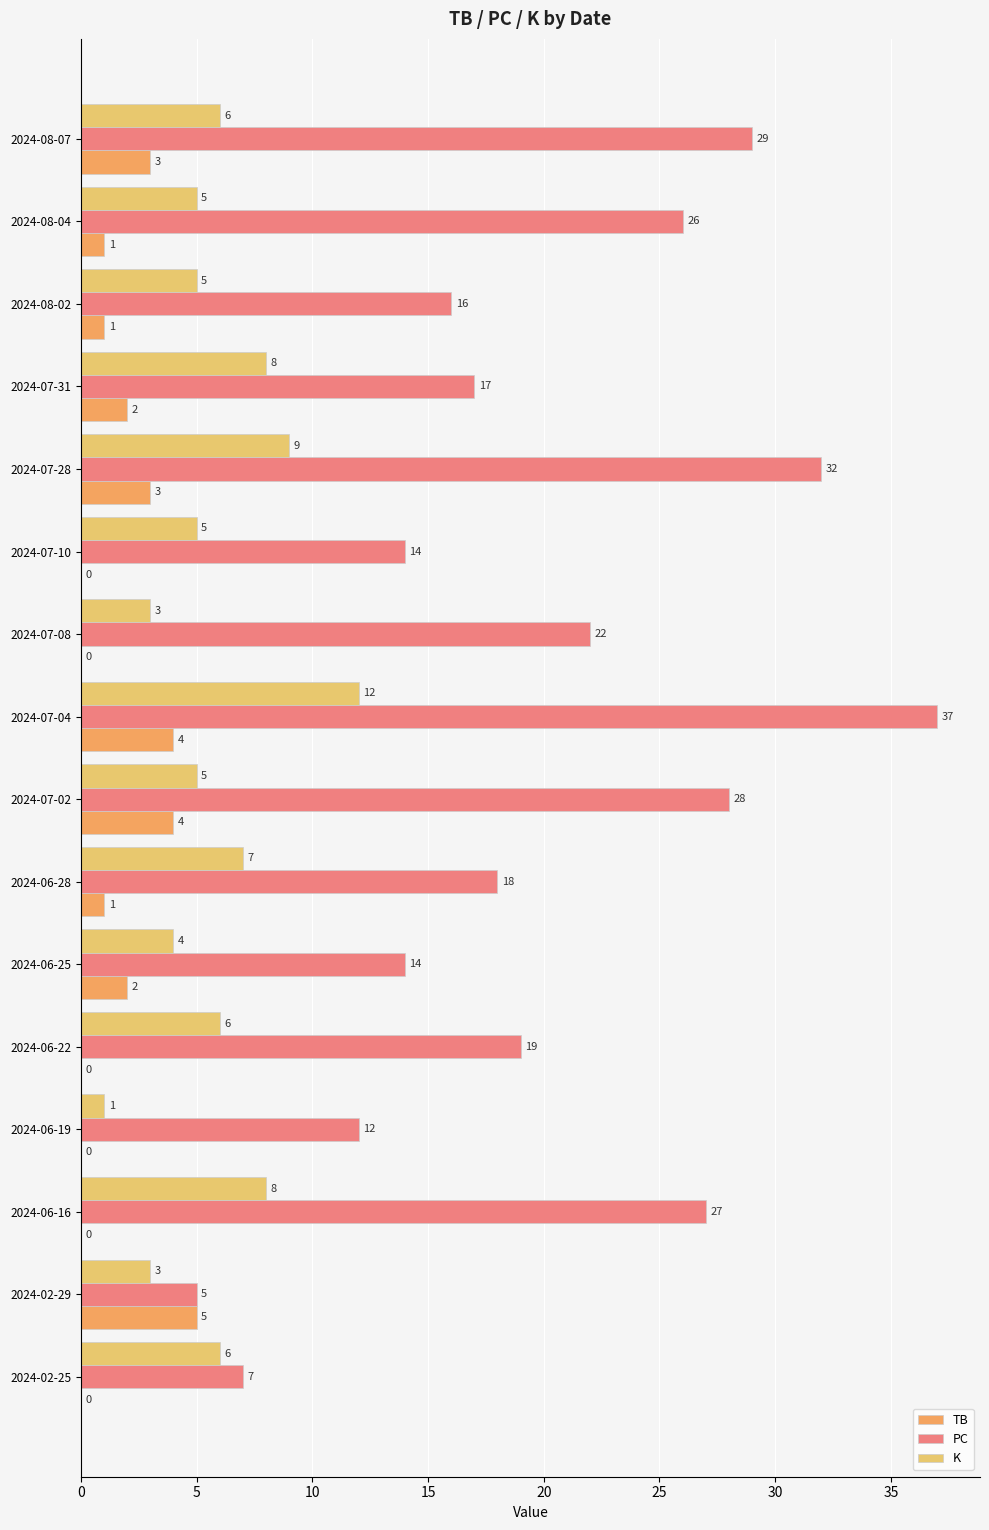

Count the TB values in the range 0 to 3.

13